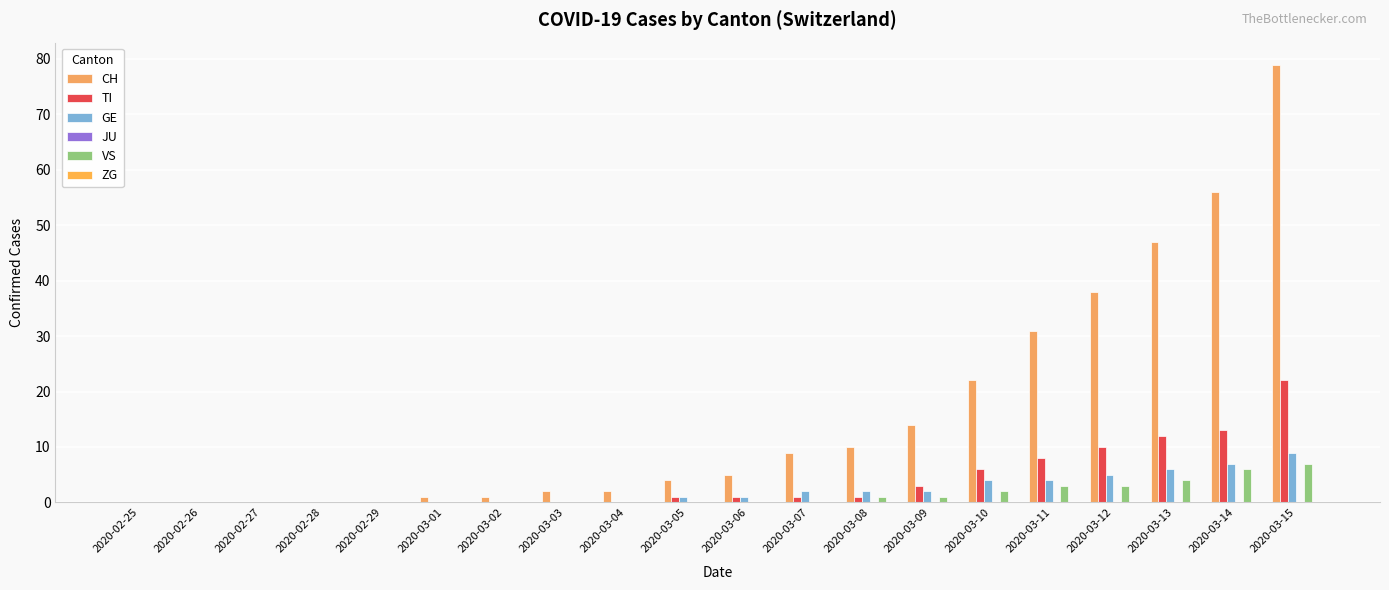

What is the total value across all series at 2020-03-05?

6